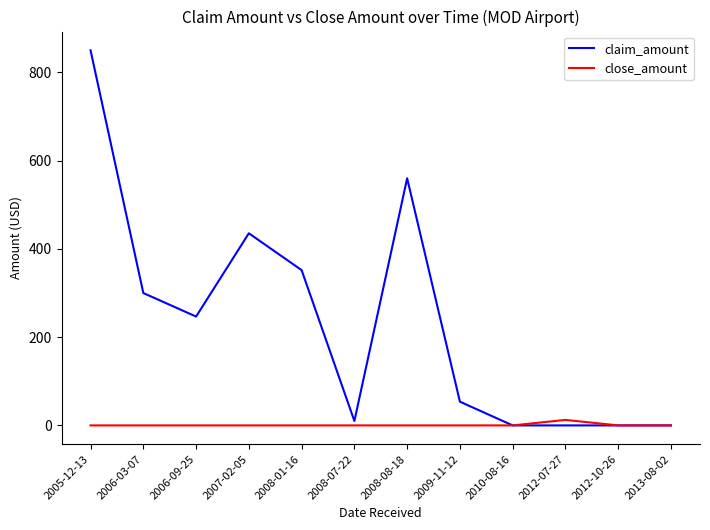

At which category does claim_amount reach its first local peak?

2007-02-05